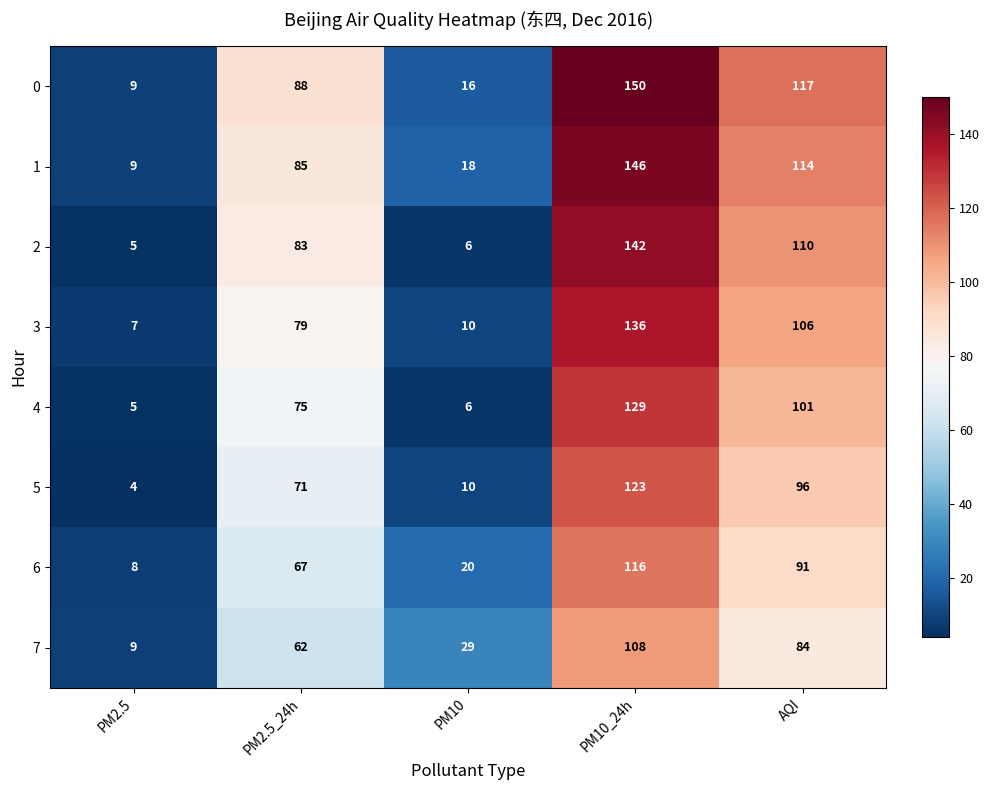

Is it true that 5 equals 219 at PM10_24h?

False